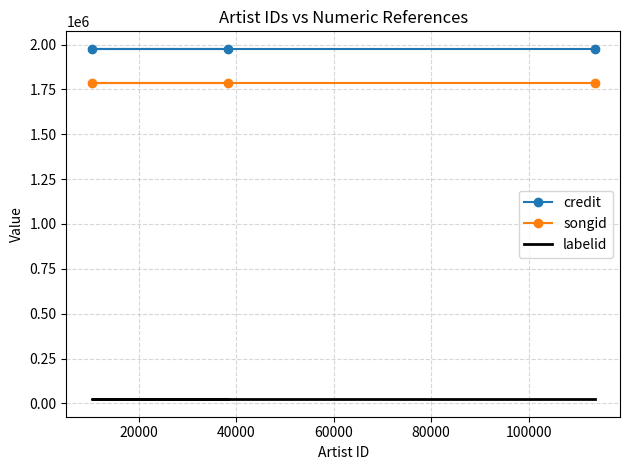

What is the highest value of the credit series?

1975773